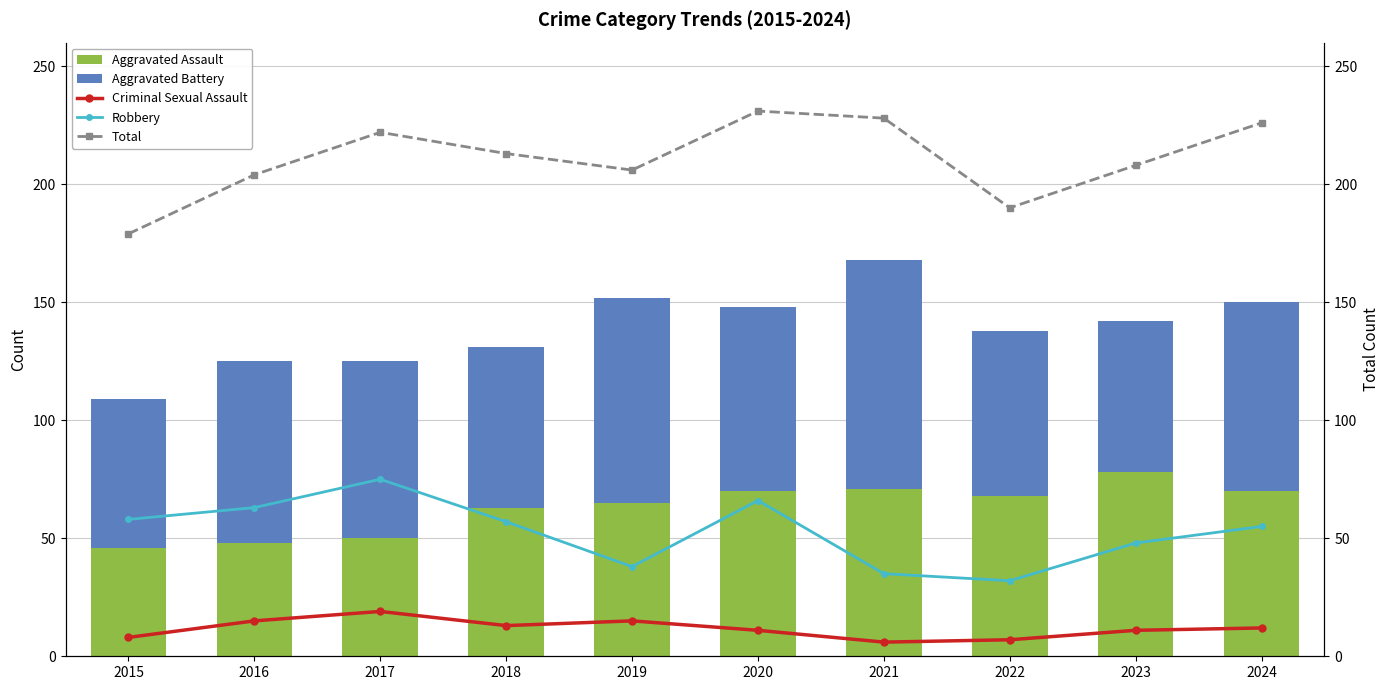

Where is Total nearest to the value 205?

2016